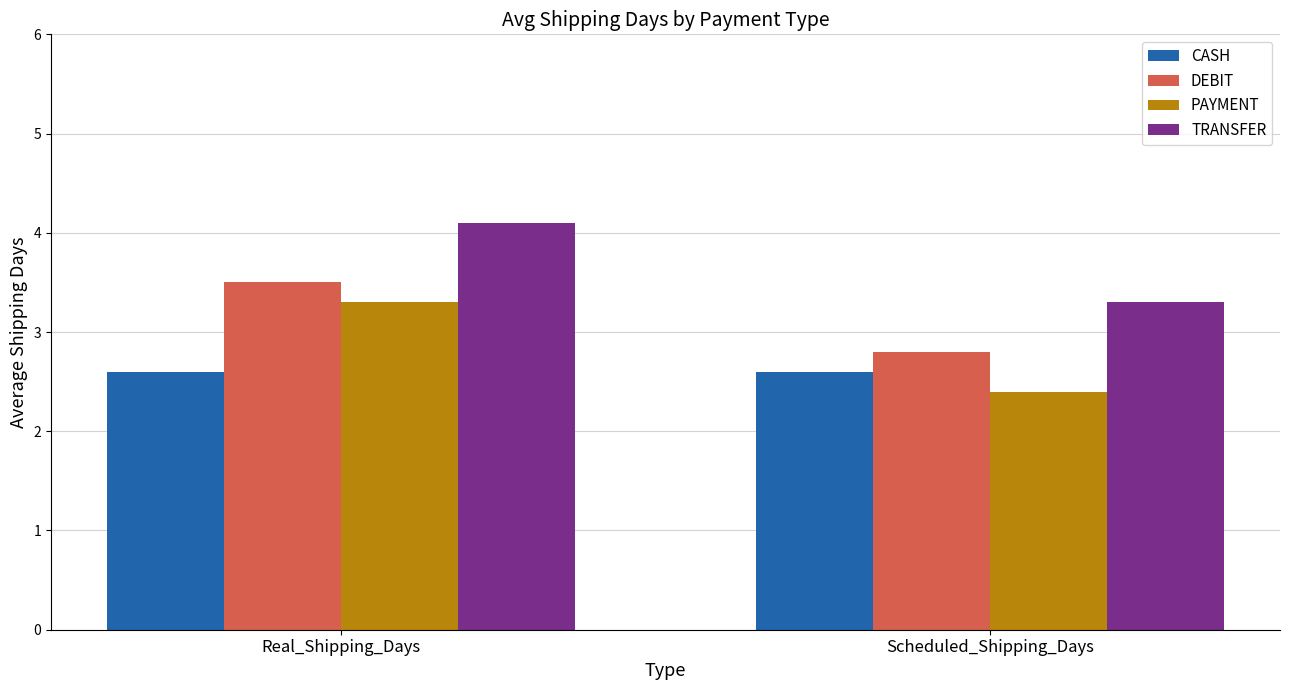

Rank the series by their average value, from highest to lowest.

TRANSFER, DEBIT, PAYMENT, CASH